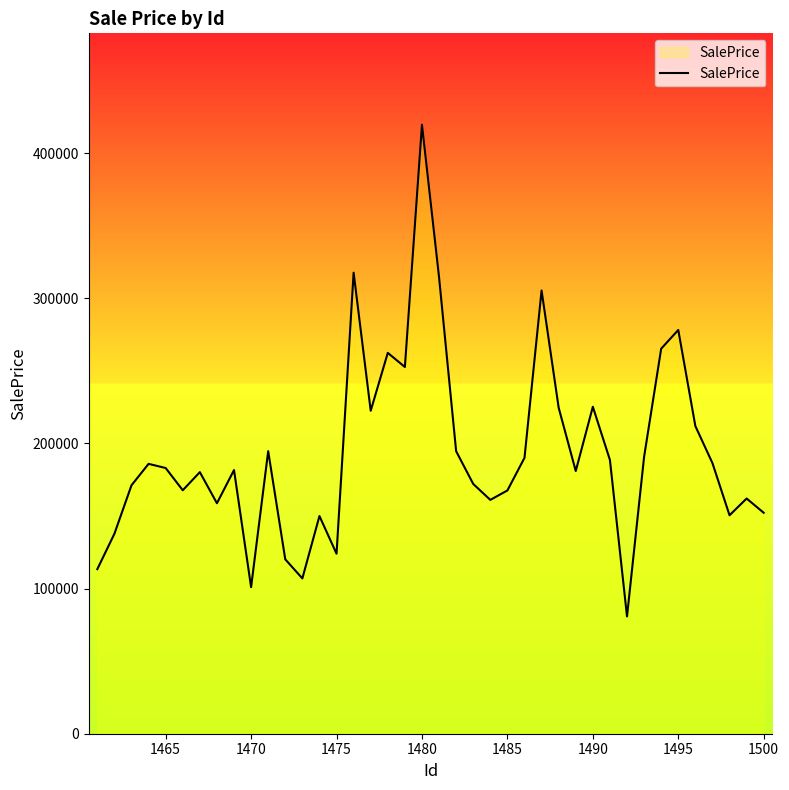

What is the maximum value shown in the chart?

419574.3